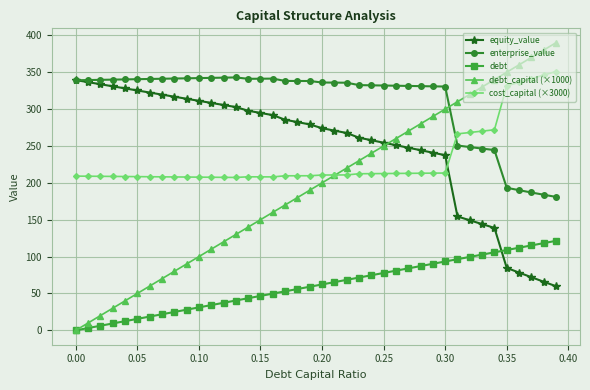

Is this an area chart (filled region under the line)?

No